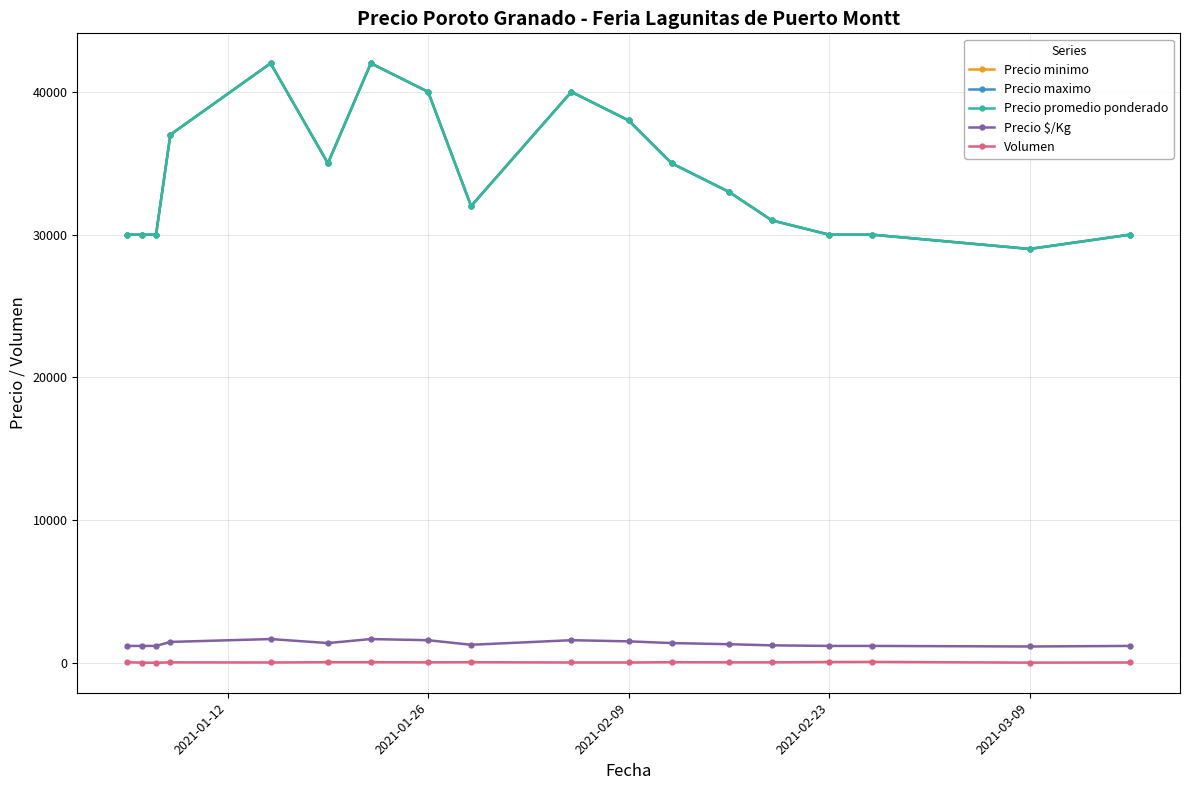

List the series in order of their peak value, lowest first.

Volumen, Precio $/Kg, Precio minimo, Precio maximo, Precio promedio ponderado